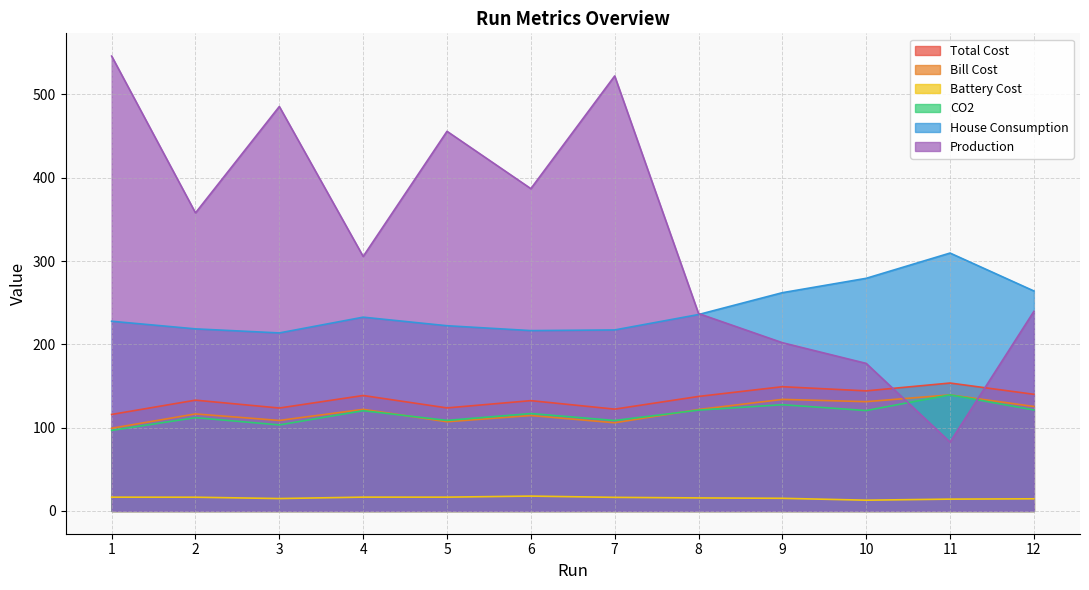

In Bill Cost, how many points are lower than both neighbors (excluding endpoints)?

4